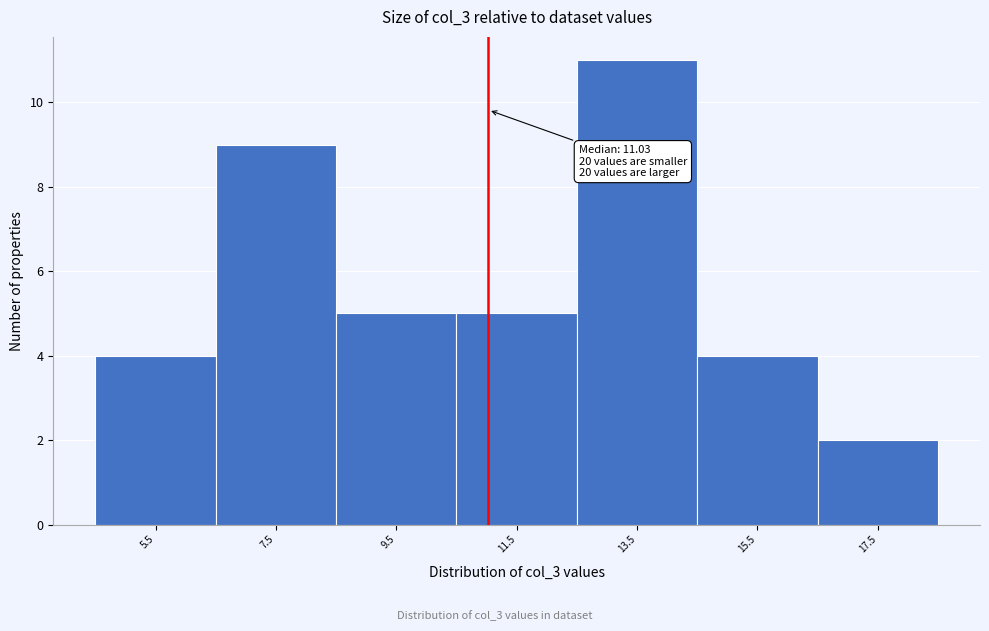

Which range on the x-axis has the tallest bar?

12.5 to 14.5